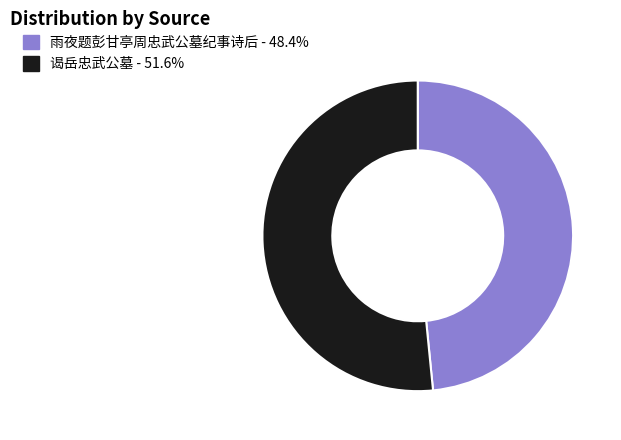

Rank the categories by value from lowest to highest.

雨夜题彭甘亭周忠武公墓纪事诗后, 谒岳忠武公墓